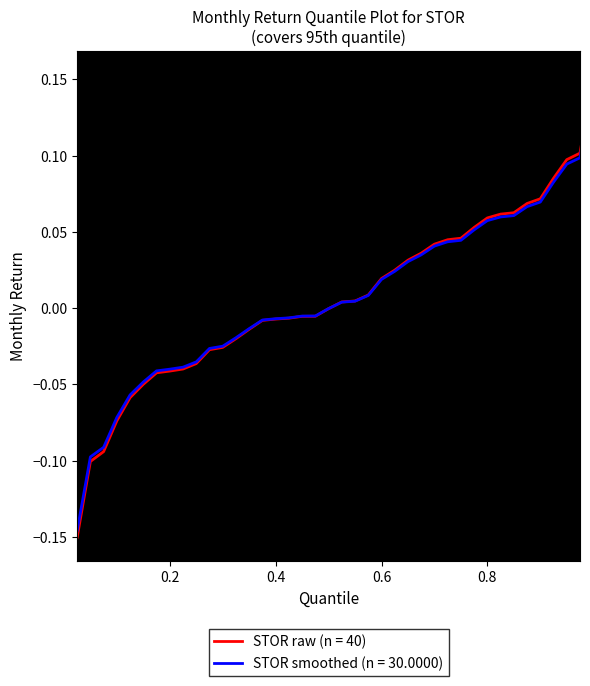

Which series has the widest spread of values?

STOR raw (n = 40)